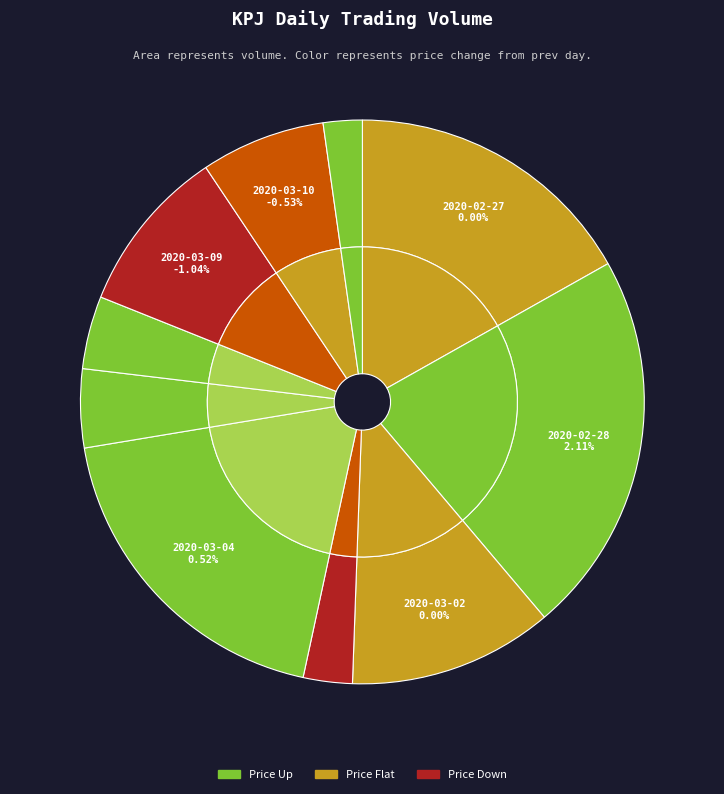

Which category has the smallest portion of the pie?

2020-03-11